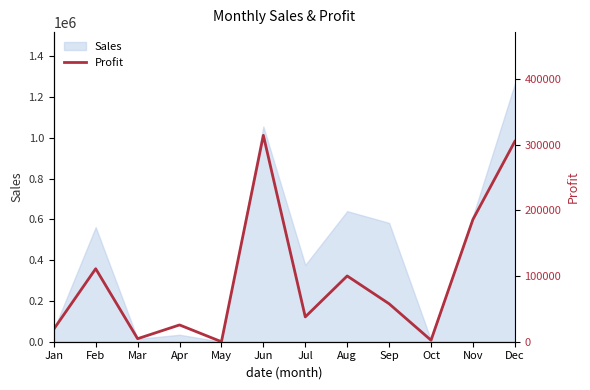

Rank the categories by value from lowest to highest.

May, Oct, Mar, Jan, Apr, Jul, Sep, Aug, Feb, Nov, Dec, Jun